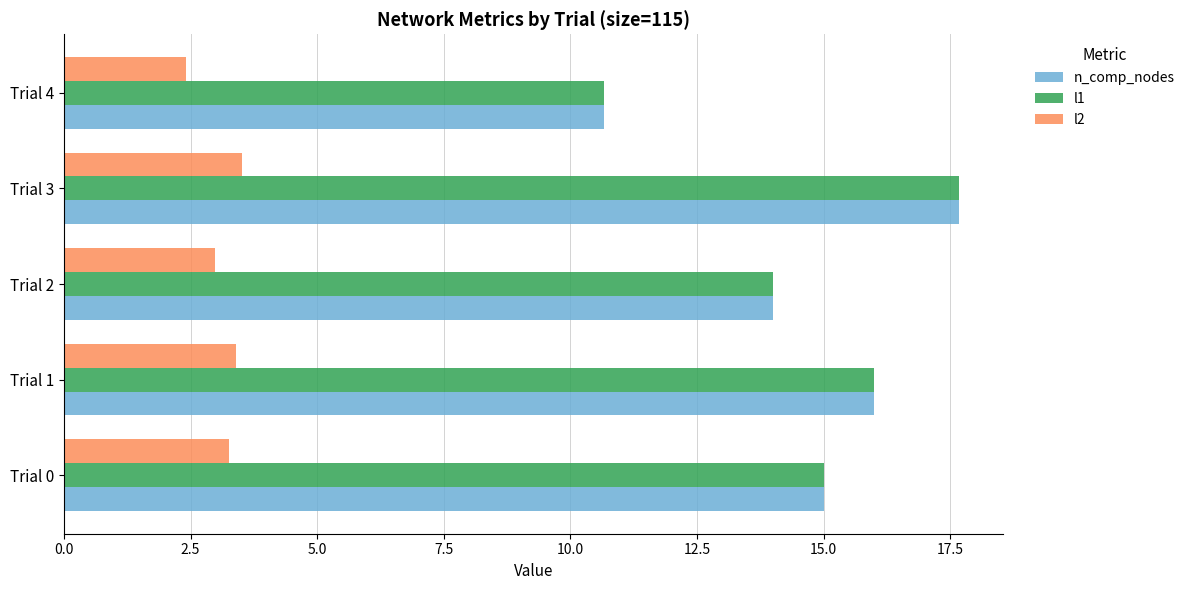

What are all the series names shown in the legend?

n_comp_nodes, l1, l2